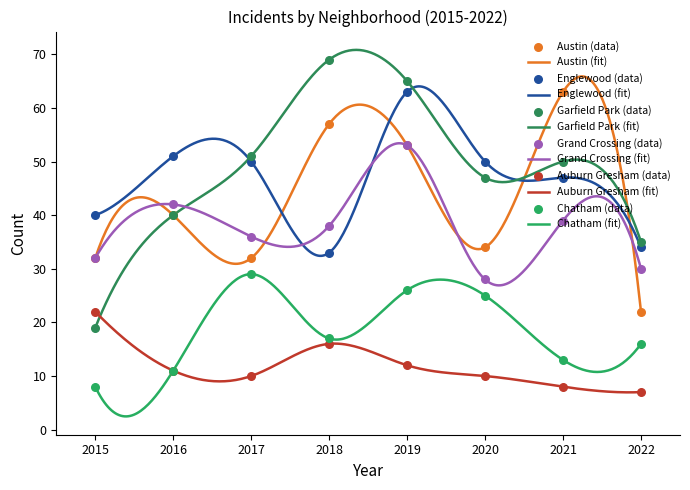

Which series reaches the minimum Y coordinate?

Auburn Gresham